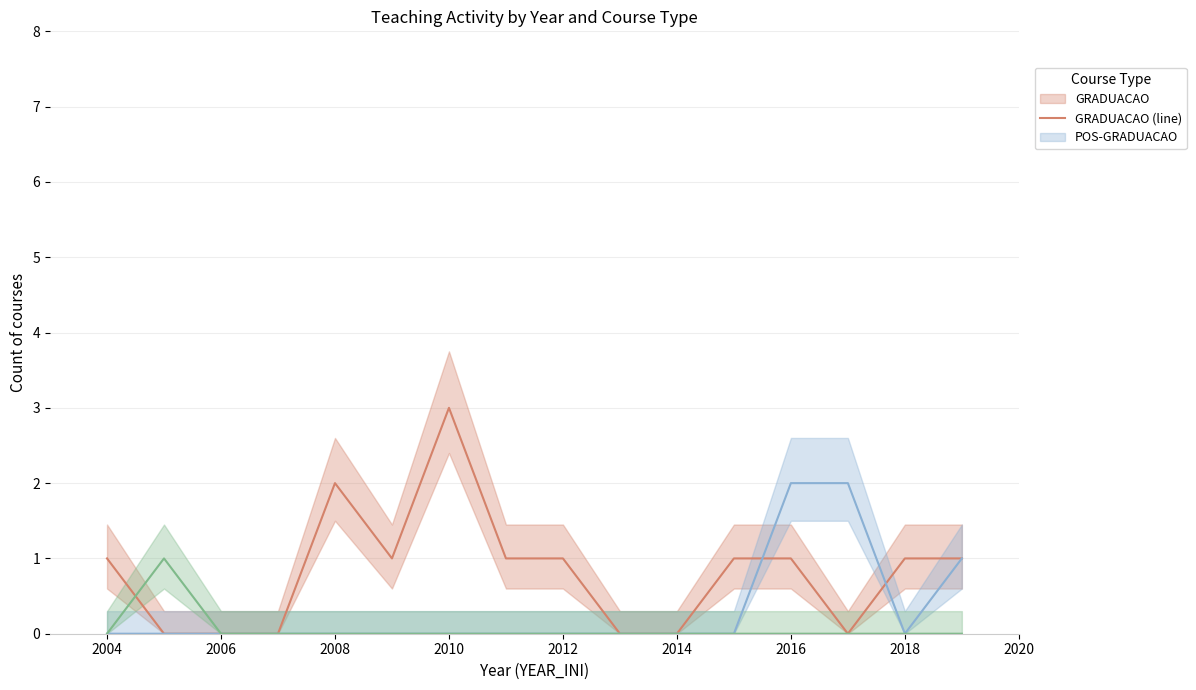

Reading left to right, extract all data points from this chart.

GRADUACAO (line): 1	0	0	0	2	1	3	1	1	0	0	1	1	0	1	1
POS-GRADUACAO (line): 0	0	0	0	0	0	0	0	0	0	0	0	2	2	0	1
ESPECIALIZACAO (line): 0	1	0	0	0	0	0	0	0	0	0	0	0	0	0	0